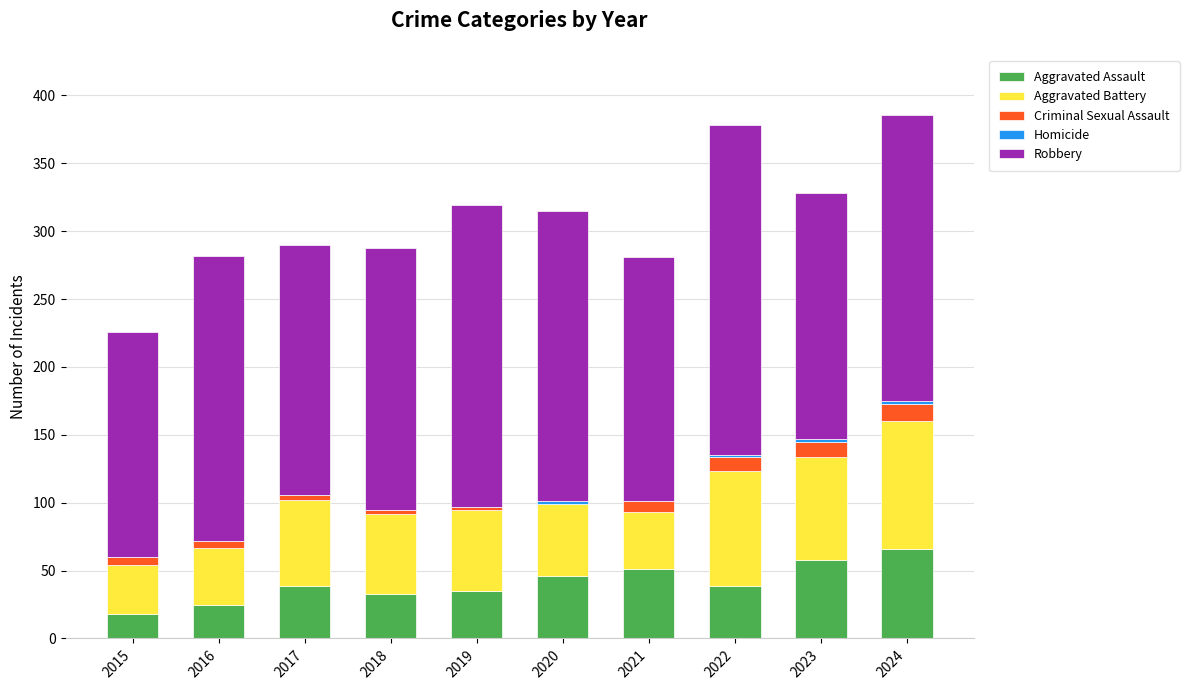

True or false: Aggravated Assault has a value of 58 at 2023.

True